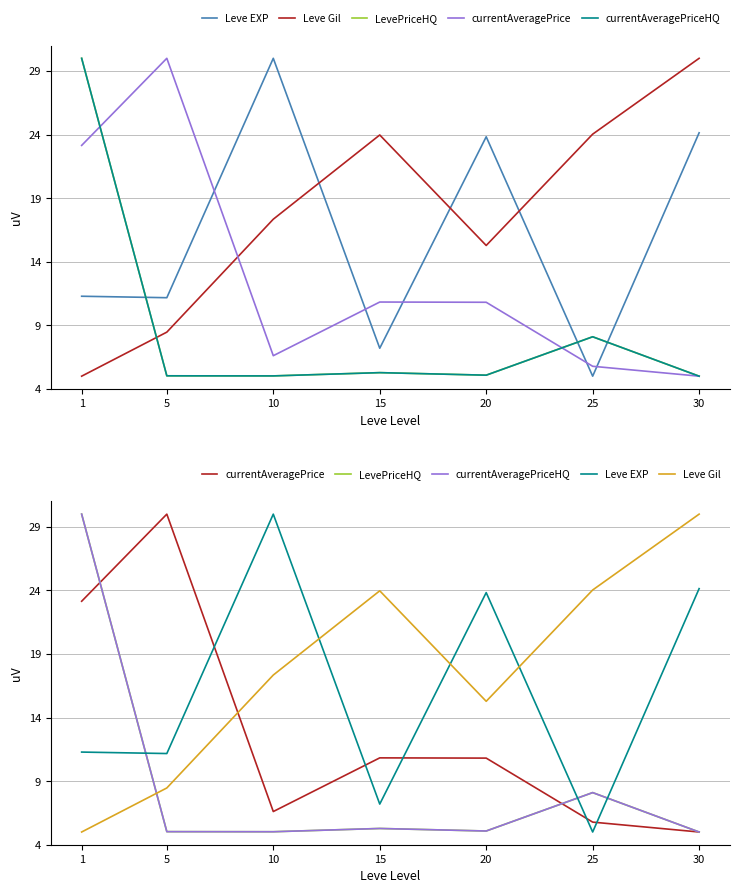

Is the value of currentAveragePriceHQ at 15 greater than the value of Leve EXP at 20?

No